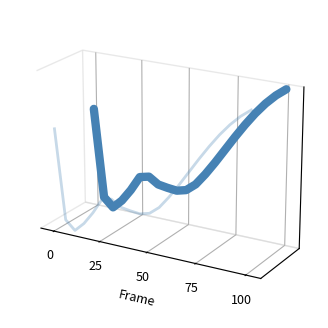

Count the number of categories in the chart.

21